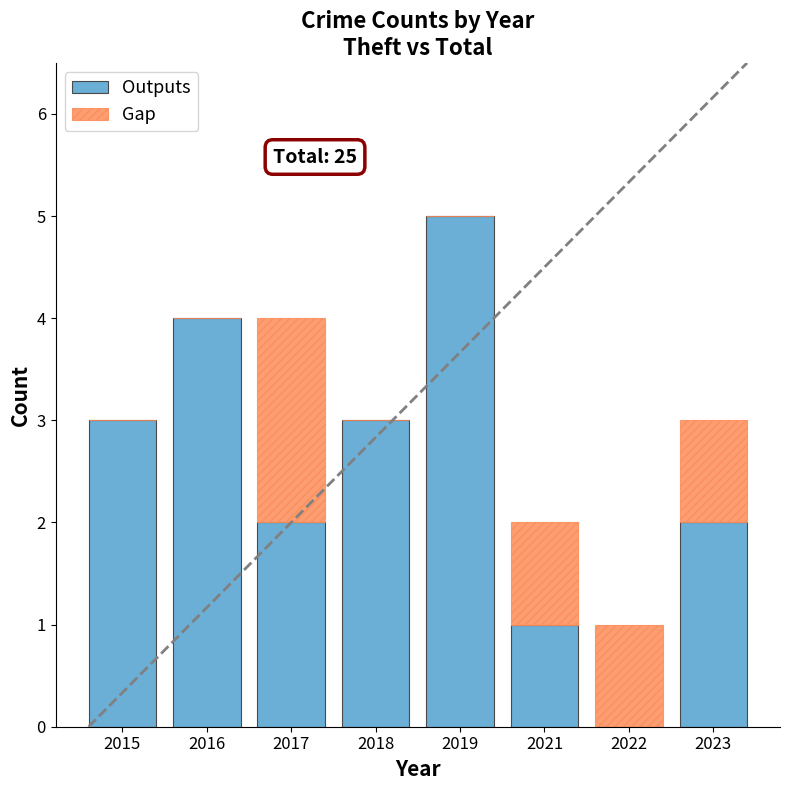

The value of Outputs at 2016 is 4. True or false?

True